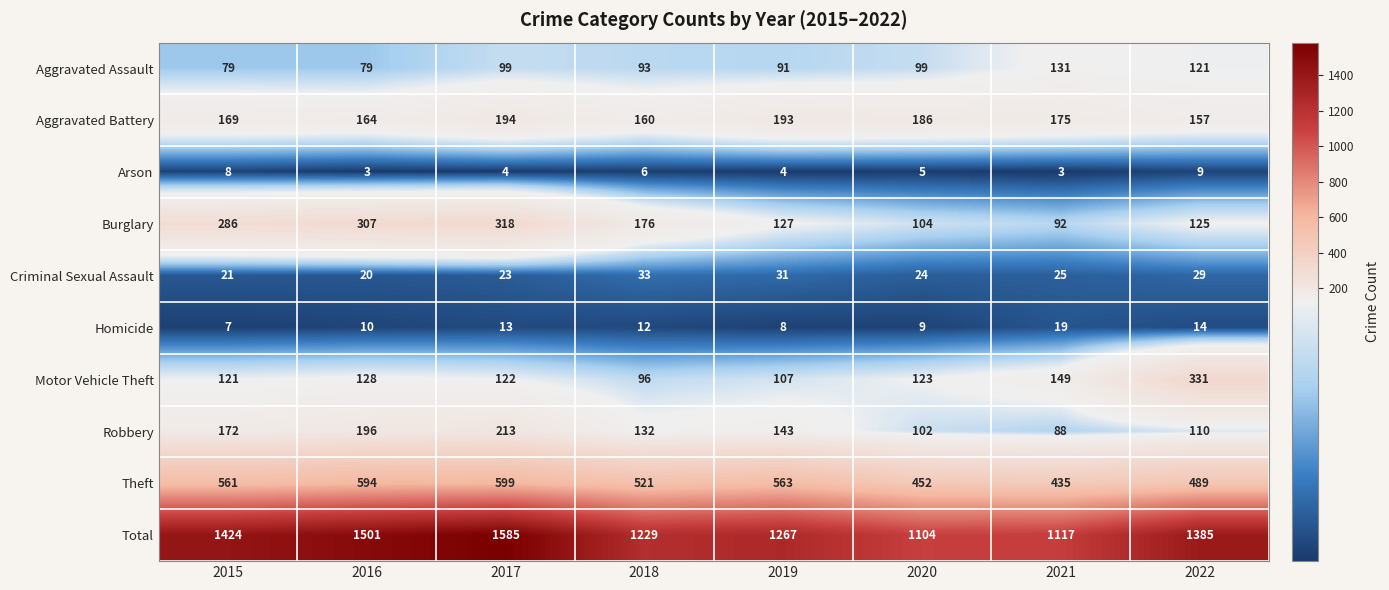

Rank the series at 2022 from highest to lowest value.

Total, Theft, Motor Vehicle Theft, Aggravated Battery, Burglary, Aggravated Assault, Robbery, Criminal Sexual Assault, Homicide, Arson